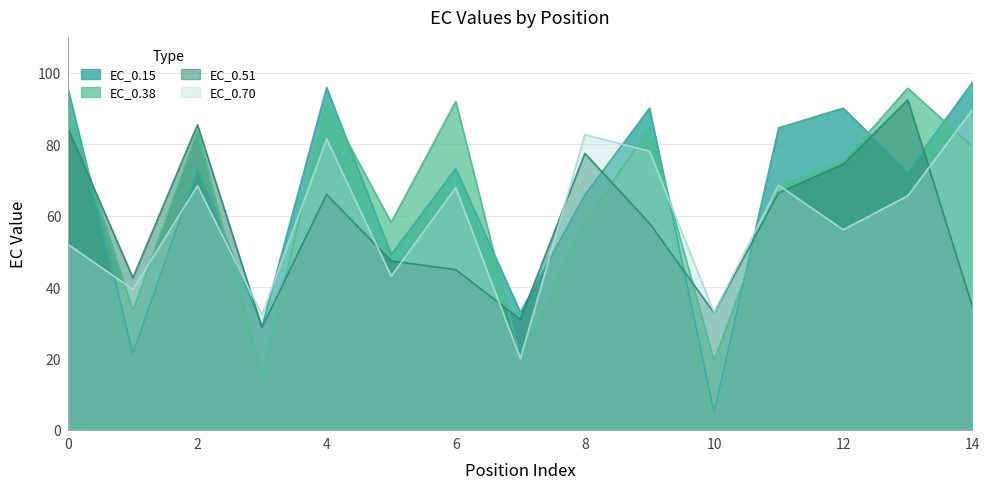

What are all the series names shown in the legend?

EC_0.15, EC_0.38, EC_0.51, EC_0.70